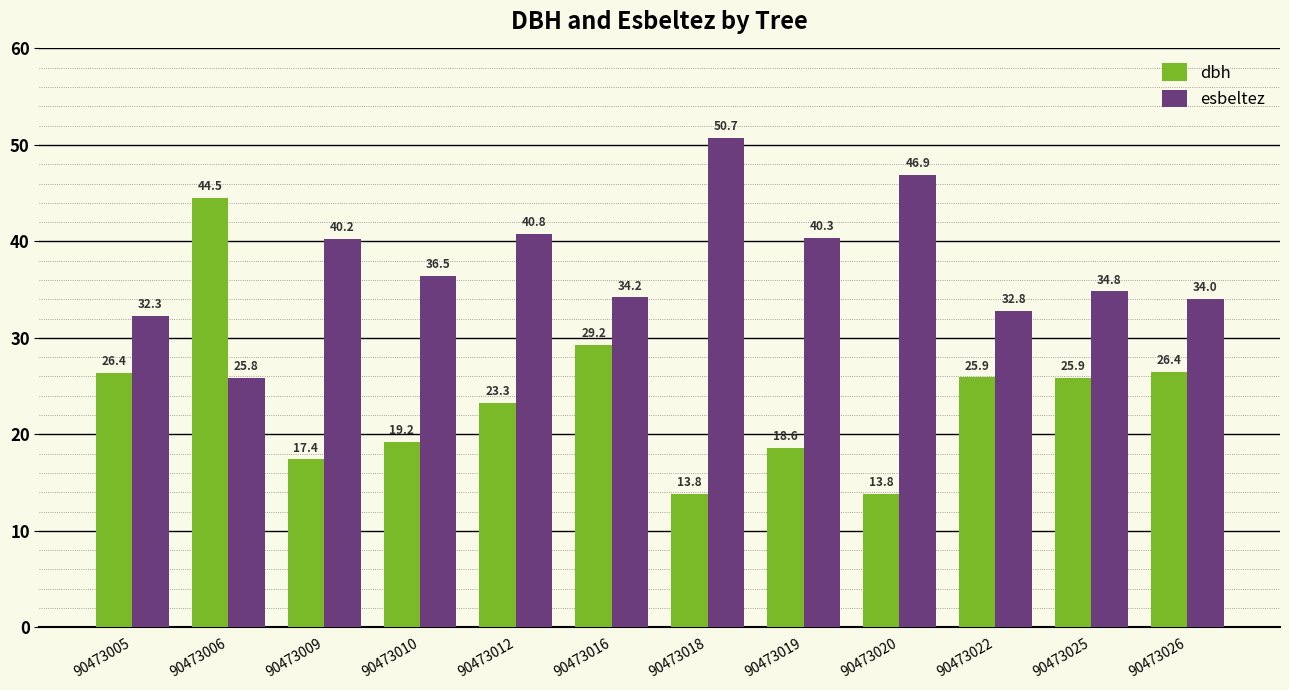

What value does the esbeltez series have at 90473022?

32.8